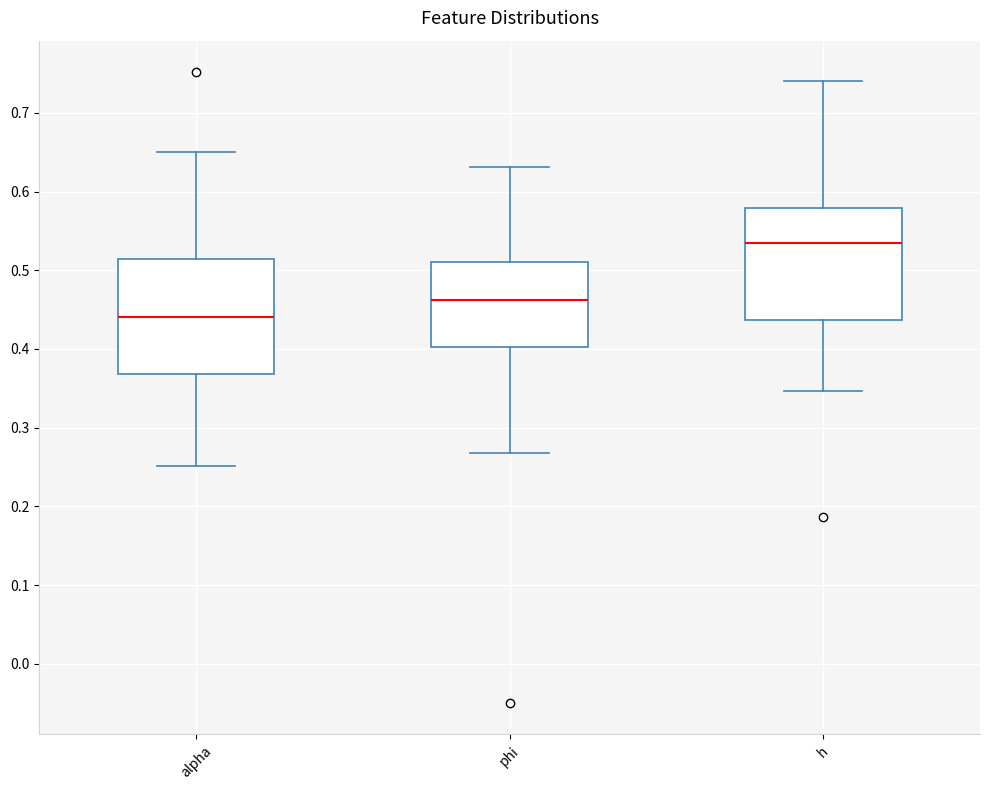

Reading left to right, transcribe this box plot: for each box, give where its median line is, the range the box spans, and where its two whiskers end, as read against the y-axis. The values are not printed on the chart, so give them approximately, as read against the axis.

alpha: median 0.44, box 0.37 to 0.51, whiskers 0.25 to 0.65
phi: median 0.46, box 0.40 to 0.51, whiskers 0.27 to 0.63
h: median 0.53, box 0.44 to 0.58, whiskers 0.35 to 0.74